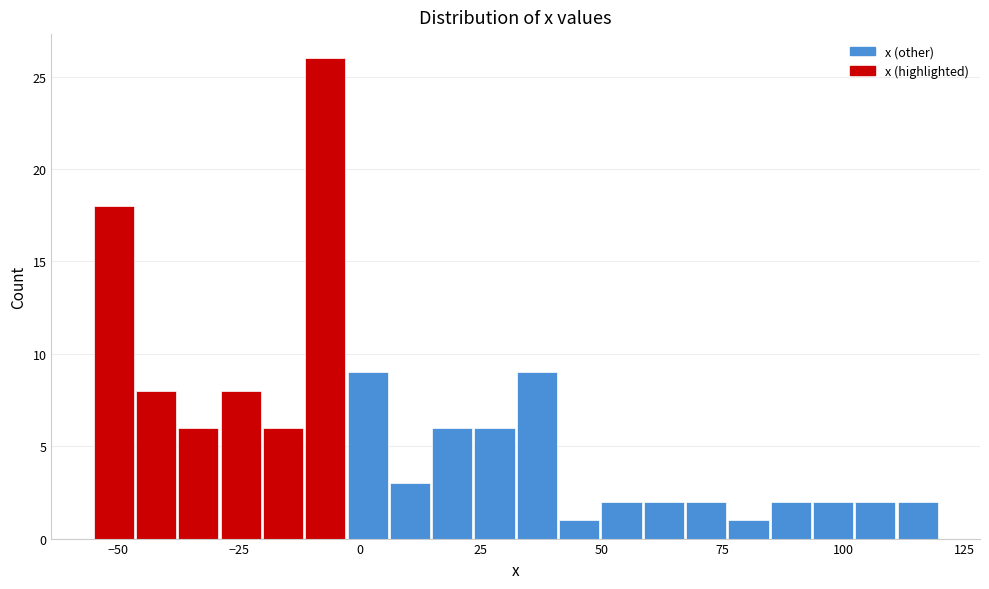

Read against the x-axis, roughly where is the centre of the tallest bar?

-5